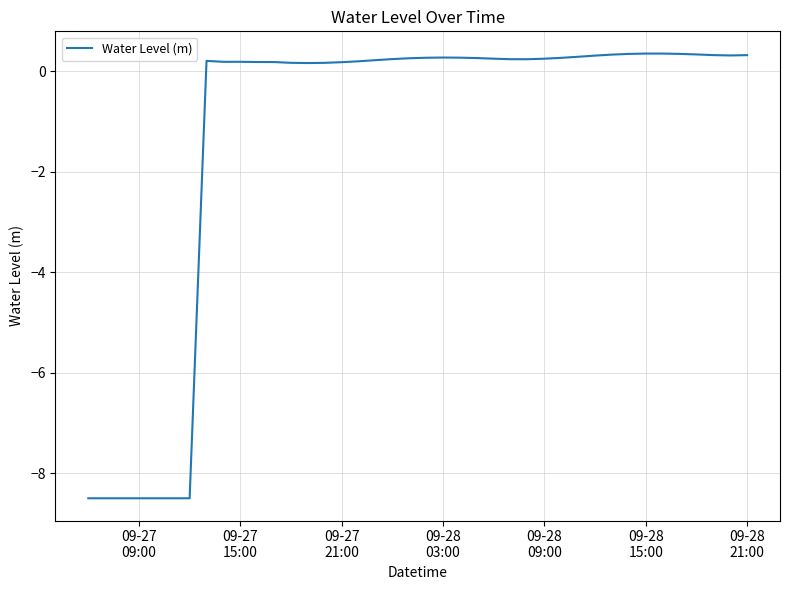

What is the smallest value displayed?

-8.5